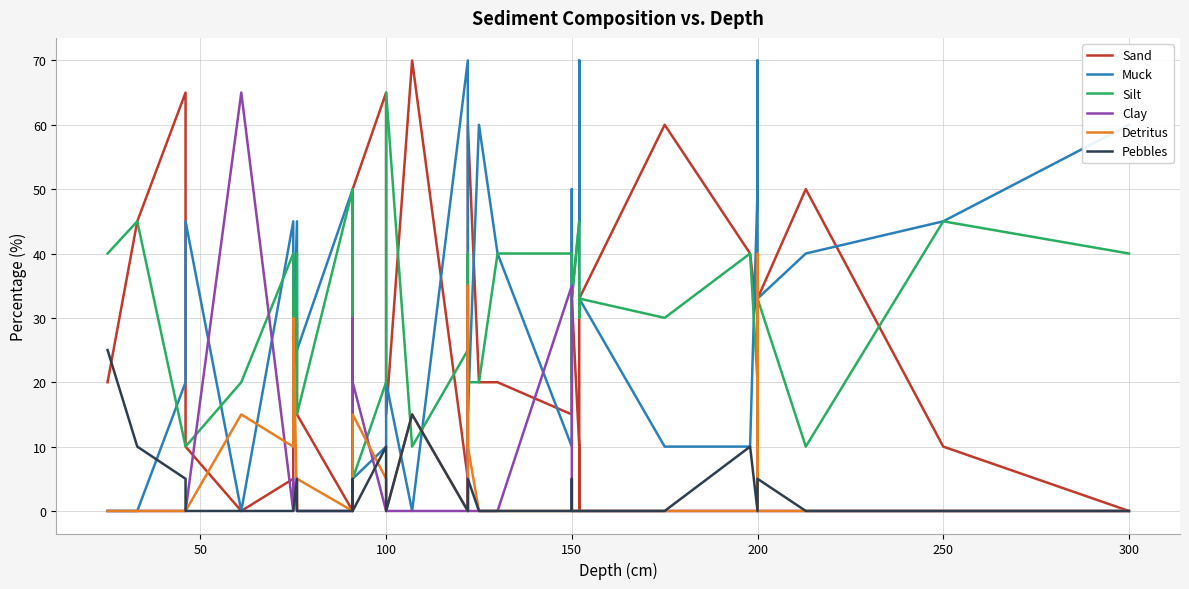

At 150, list the series in order from smallest to largest.

Detritus, Pebbles, Muck, Sand, Clay, Silt